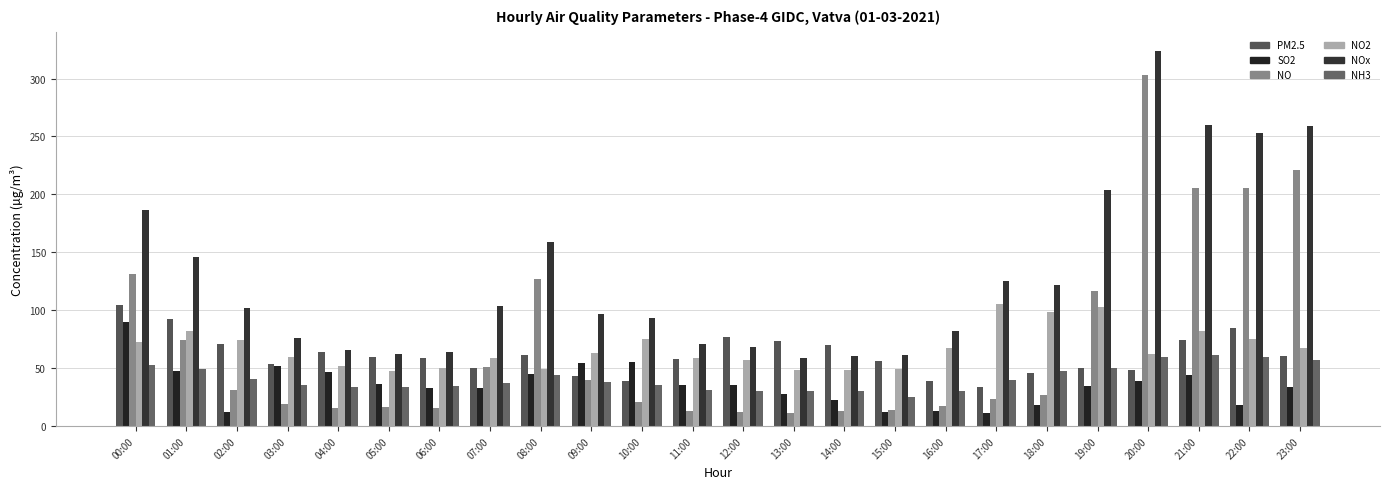

How many data points in NO2 are above 62?

13